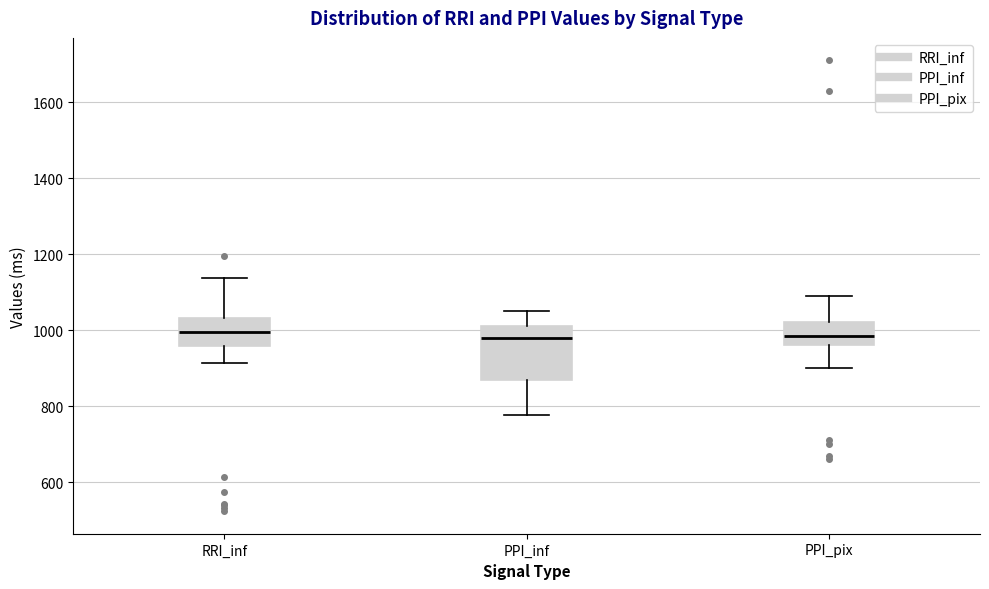

Which box is the tallest, from its lower edge to its upper edge?

PPI_inf